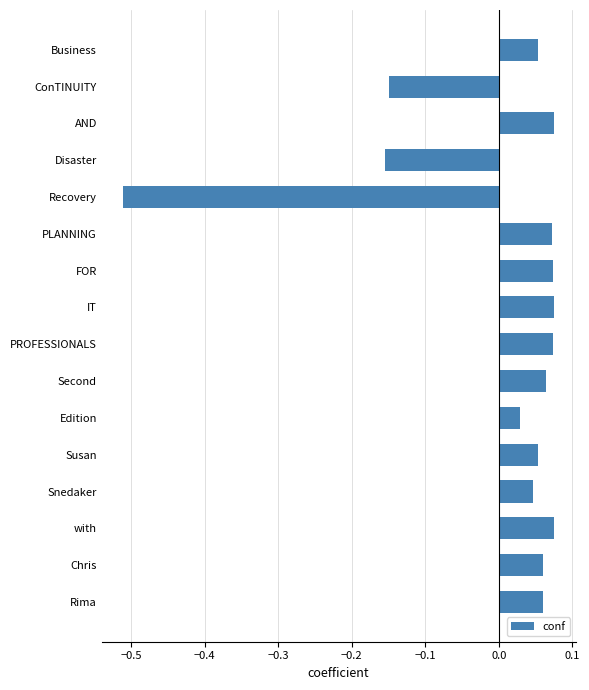

At which category does the chart reach its minimum across all series?

Recovery